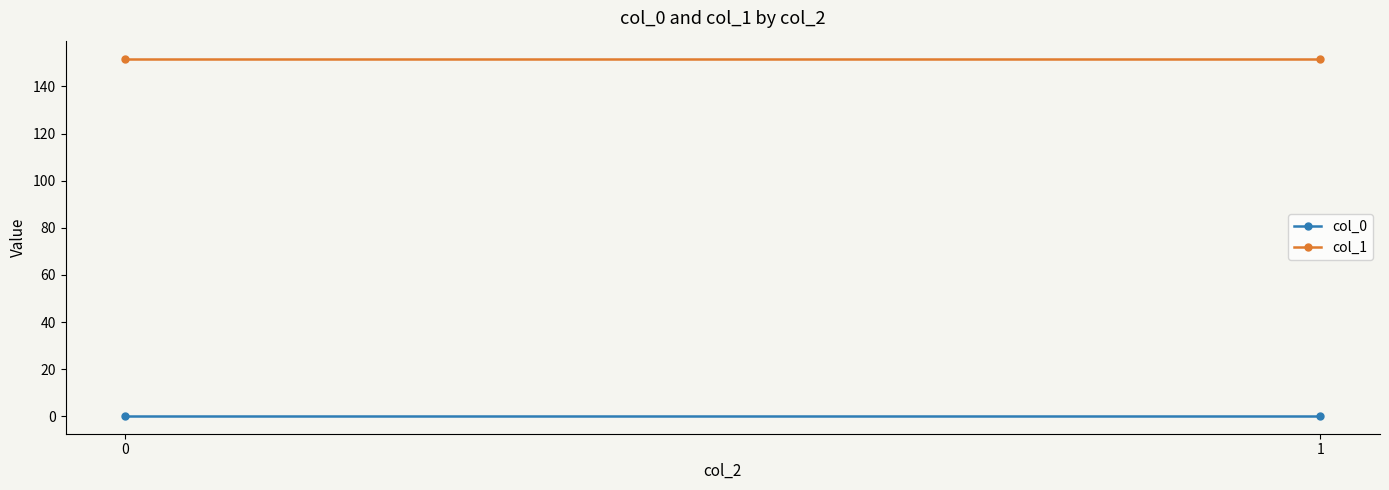

What is the sum of all col_1 values?

303.7